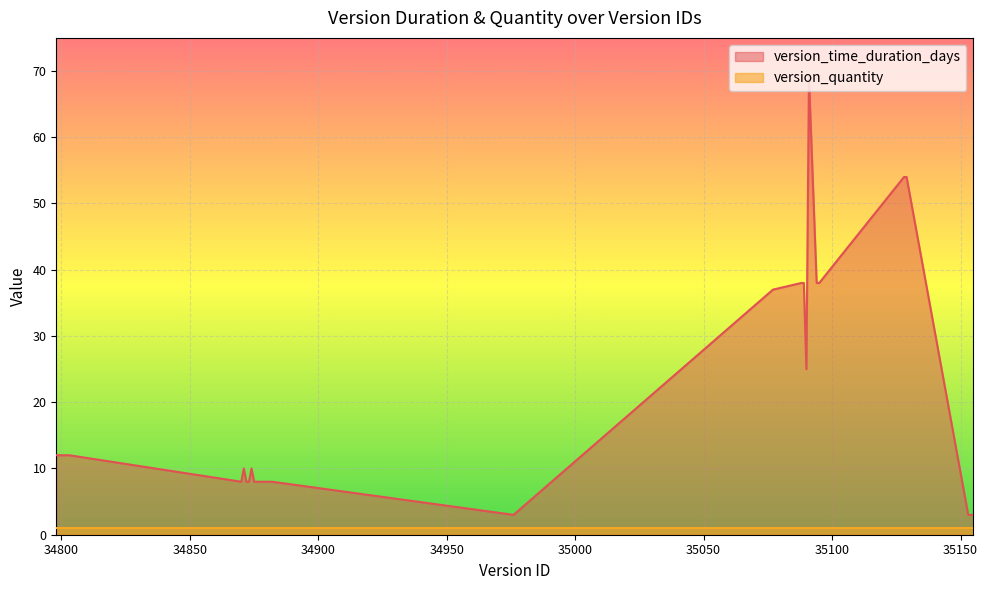

What is the approximate value at 34798, to the nearest 10?

10